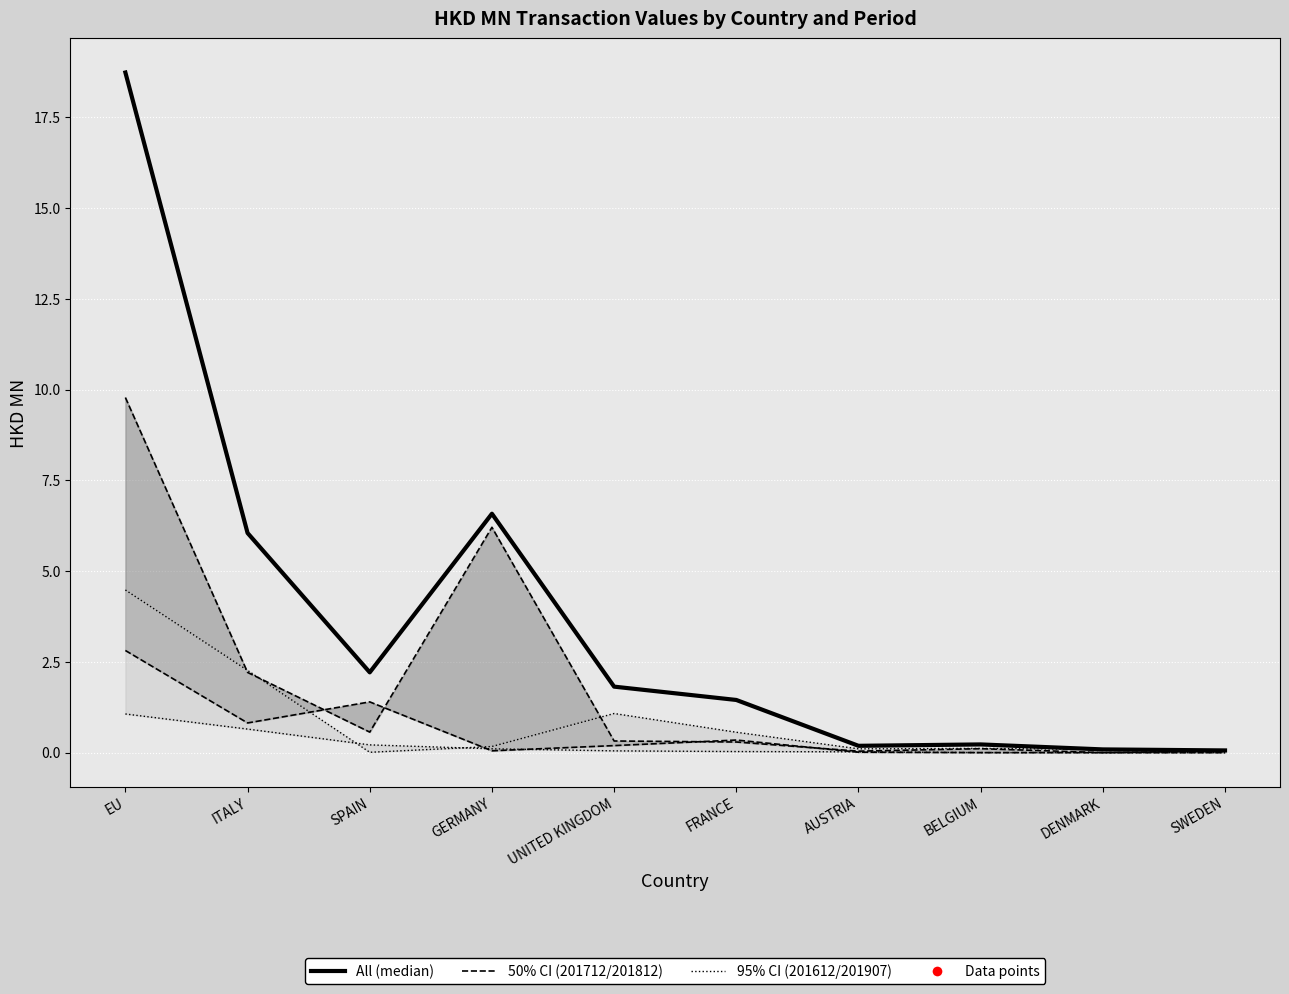

Is the value of 201812 (50% CI lower) at ITALY greater than the value of All (median) at FRANCE?

No